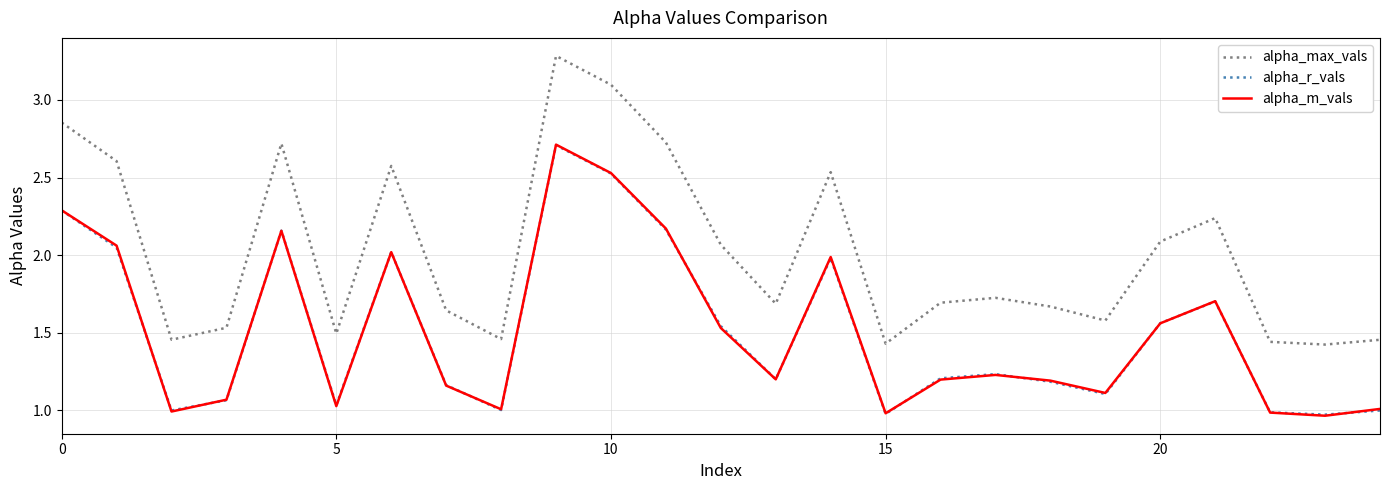

Which series has the largest total across all categories?

alpha_max_vals